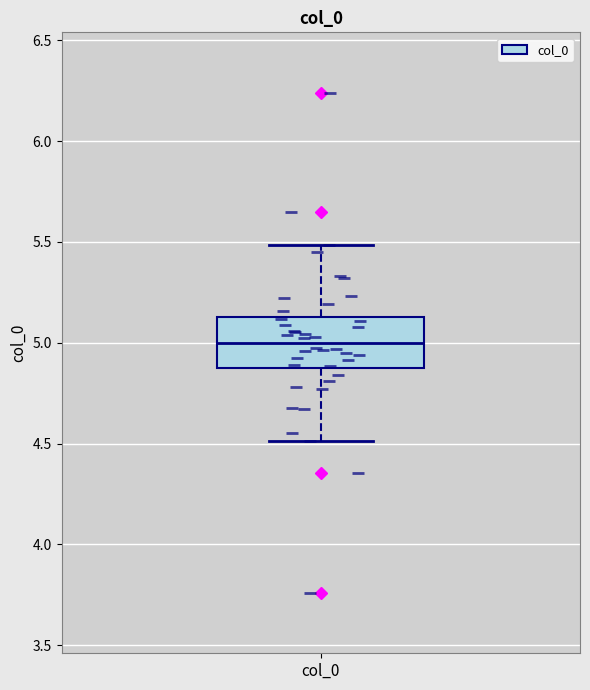

Read this box plot against the y-axis: the position of the median line, the range covered by the box, and the ends of both whiskers. The values are not printed on the chart, so give them approximately, as read against the axis.

median 5.00, box 4.85 to 5.15, whiskers 4.50 to 5.50